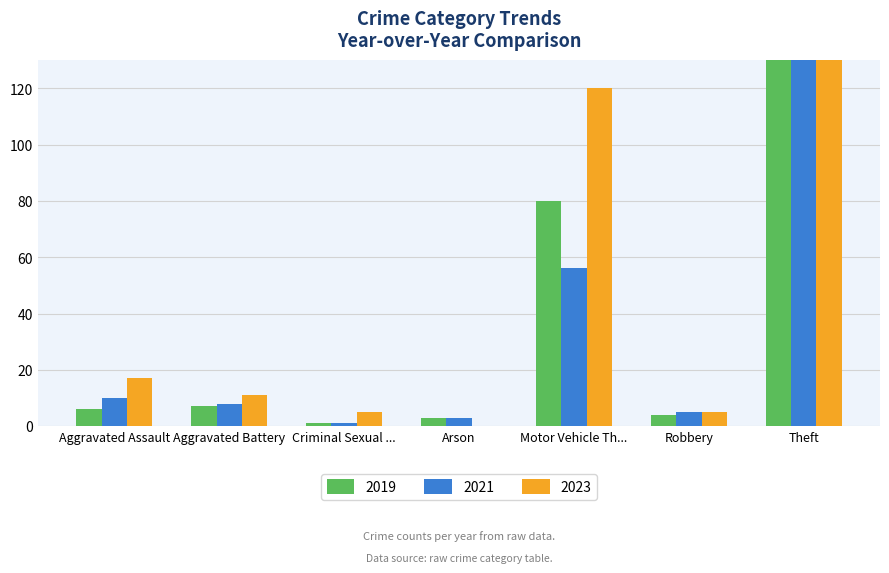

Between Aggravated Battery and Motor Vehicle Th..., which series saw the biggest shift?

2023